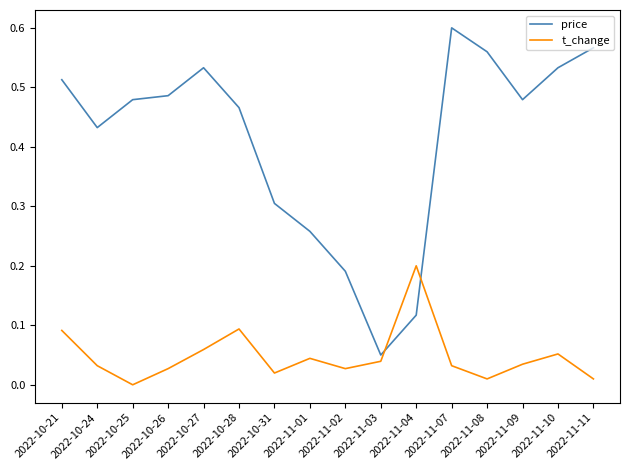

Where do price and t_change first cross each other?

2022-11-03 and 2022-11-04